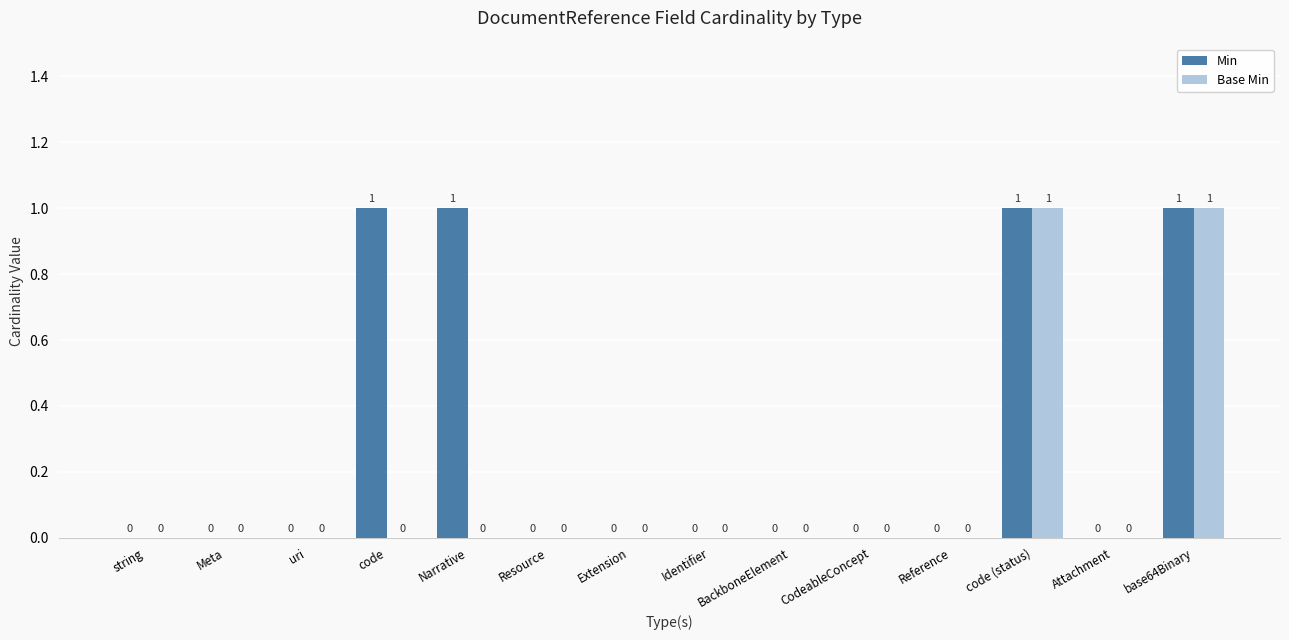

How many positive values does the Base Min series have?

2